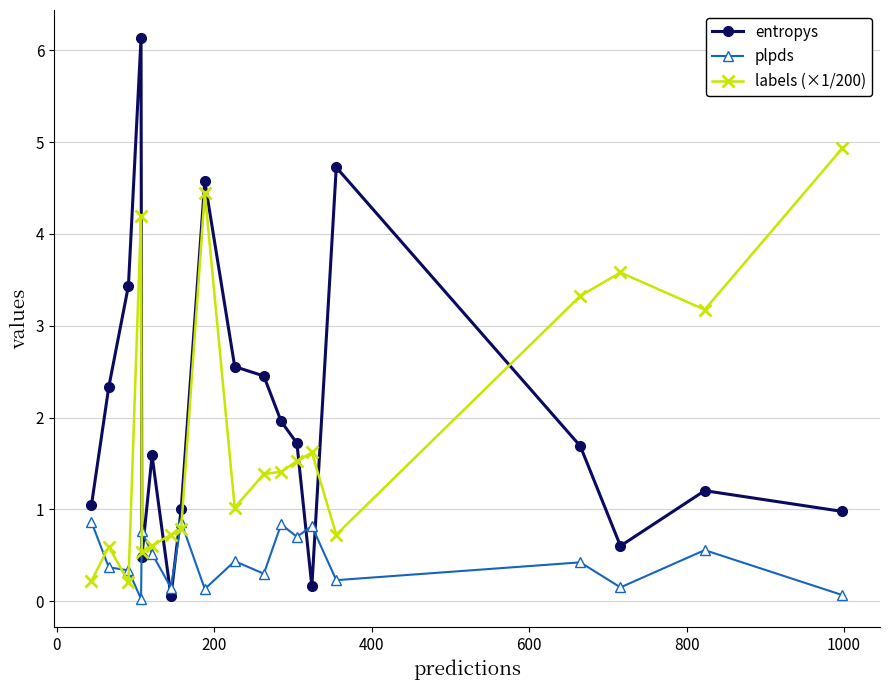

List the series in order of their peak value, highest first.

entropys, labels (×1/200), plpds